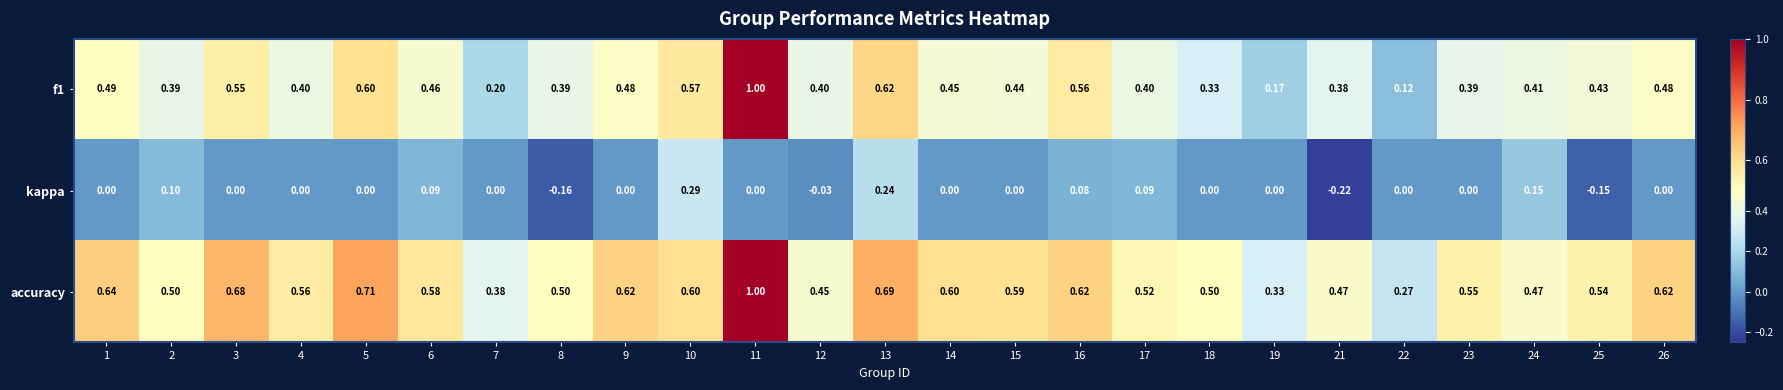

Which series changed the most between 13 and 21?

kappa